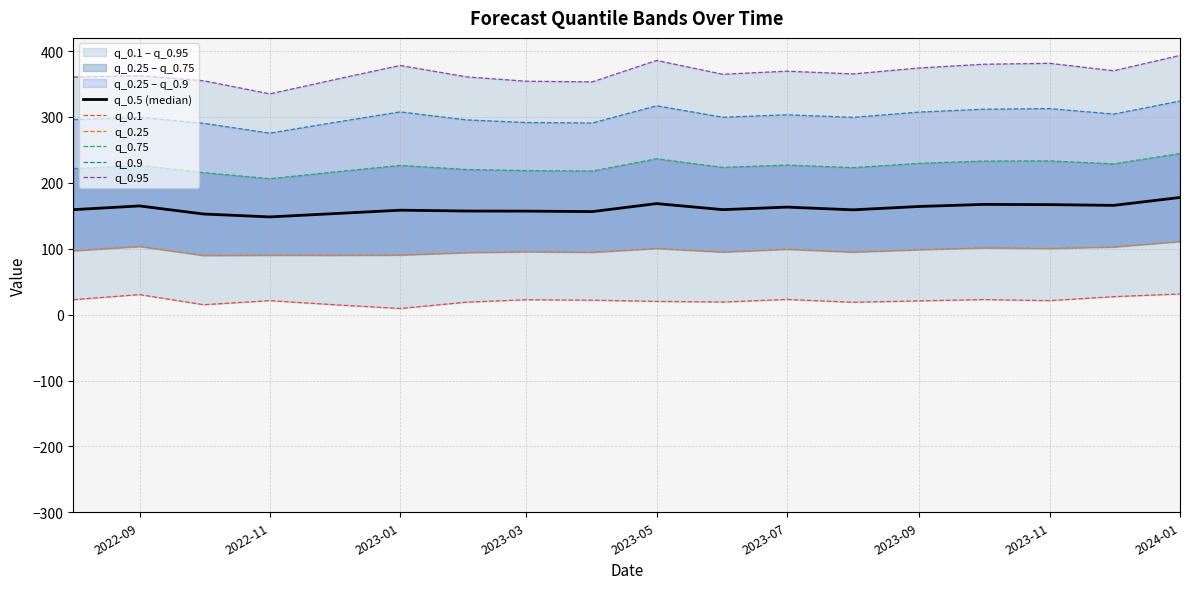

Reading left to right, extract all data points from this chart.

q_0.5 (median): 159.3	165.0	152.7	148.3	153.3	158.5	157.2	157.1	156.4	168.5	159.3	163.2	159.0	164.1	167.3	166.9	165.8	177.8
q_0.1: 22.6	30.4	15.0	21.2	15.0	9.3	18.9	22.6	21.9	20.0	19.1	23.0	18.7	20.9	22.8	21.2	27.3	31.3
q_0.25: 97.0	103.5	89.8	90.3	90.2	90.5	94.2	95.5	94.7	100.5	95.1	99.3	95.0	98.6	101.5	100.5	102.8	111.1
q_0.75: 221.5	226.4	215.6	206.3	216.4	226.5	220.3	218.6	218.0	236.6	223.5	227.0	223.1	229.6	233.1	233.4	228.8	244.5
q_0.9: 295.9	299.5	290.4	275.4	291.5	307.7	295.6	291.6	290.8	317.0	299.5	303.3	299.4	307.4	311.7	312.7	304.4	324.2
q_0.95: 360.5	362.6	354.9	335.0	356.5	378.2	360.9	354.2	353.3	385.8	364.8	369.5	365.3	374.3	380.0	381.4	370.1	393.4